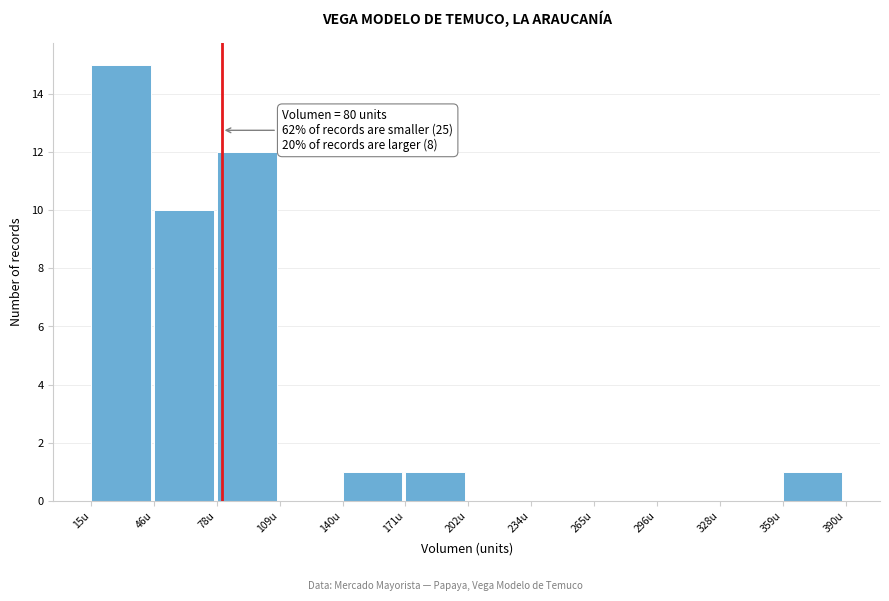

Over which range of the x-axis is the bar tallest?

15 to 45